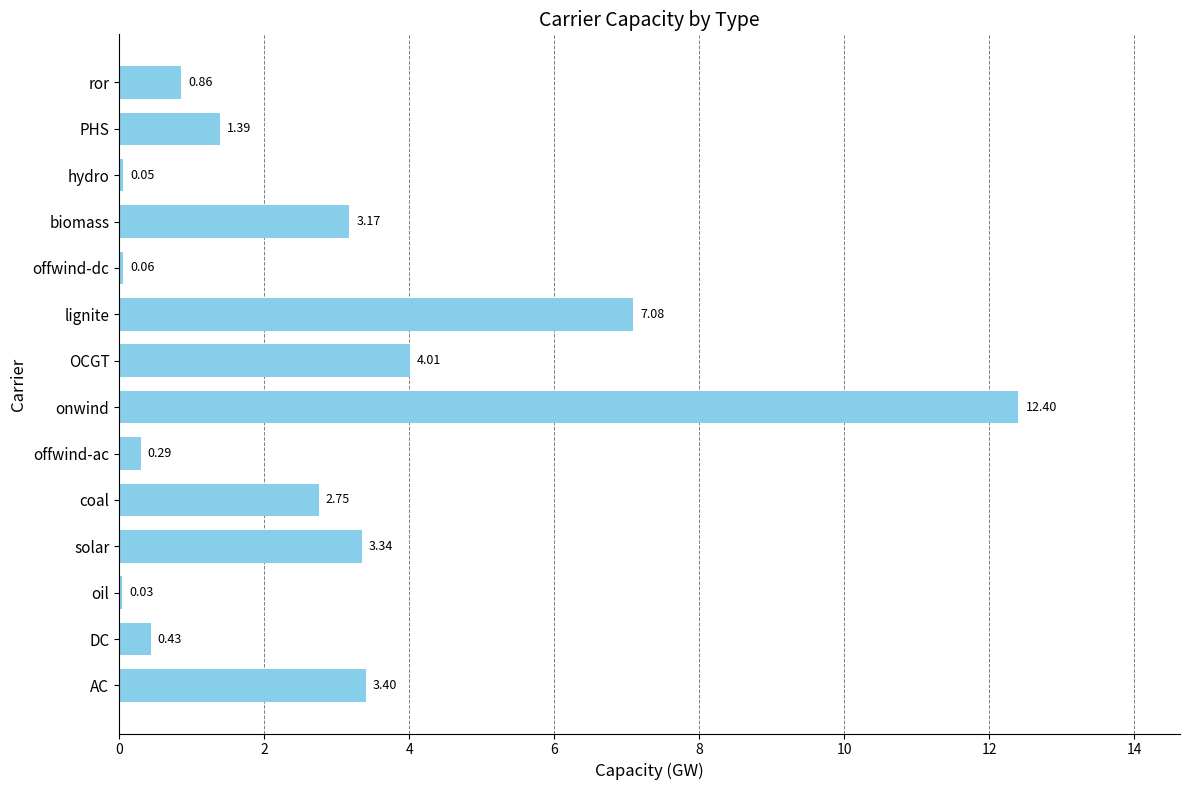

Which has a higher value, PHS or coal?

coal